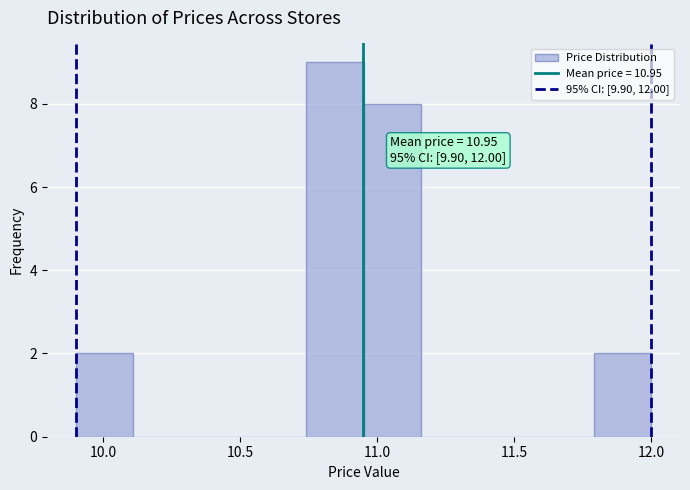

Which range on the x-axis has the tallest bar?

10.74 to 10.95